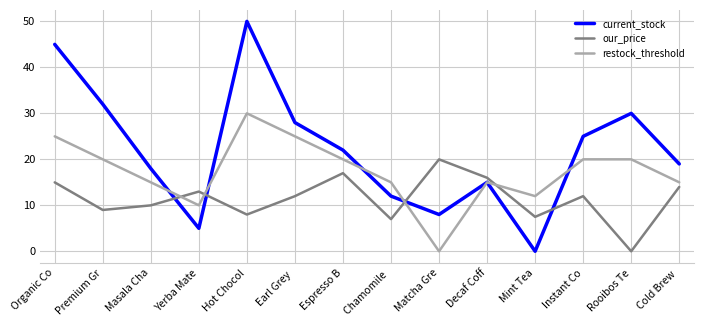

What is the greatest value displayed?

50.0